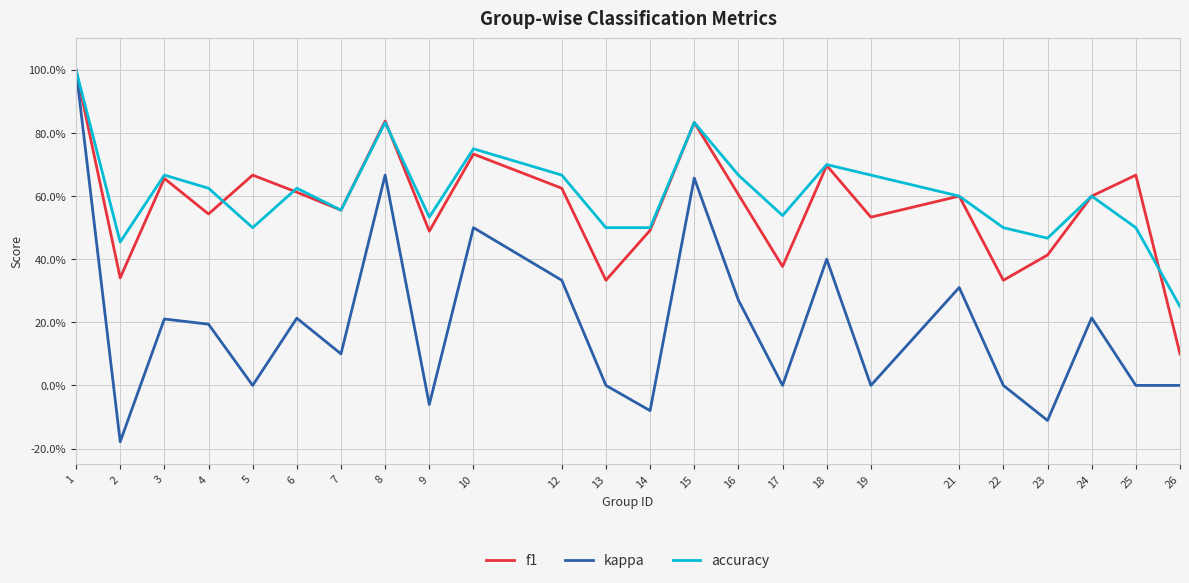

Is this an area chart (filled region under the line)?

No